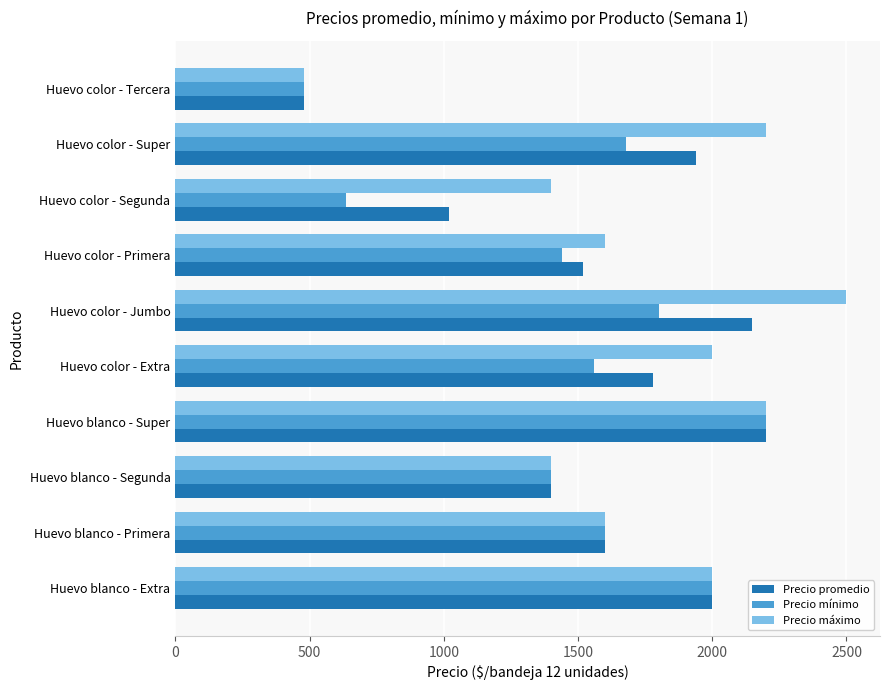

Which category has the highest value in the Precio máximo series?

Huevo color - Jumbo